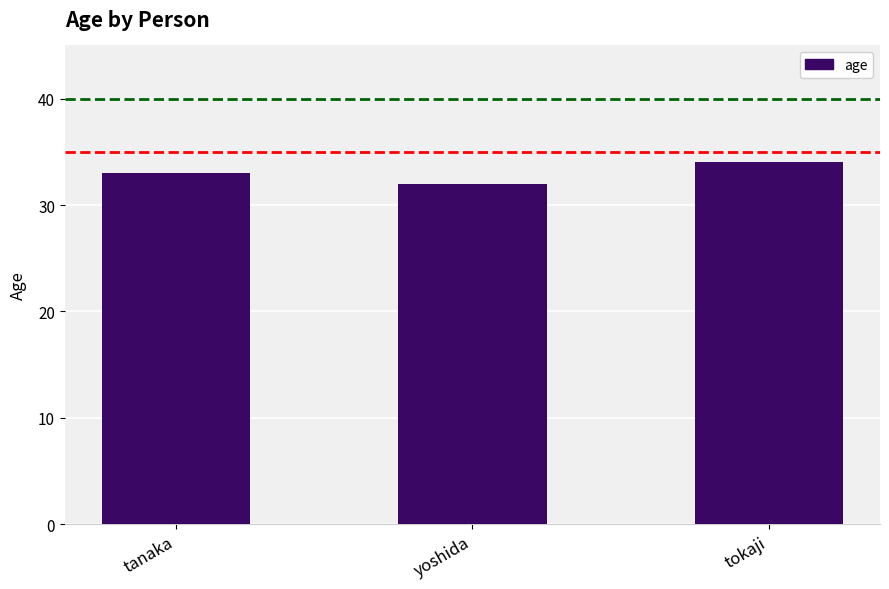

What is the sum of all values?

99